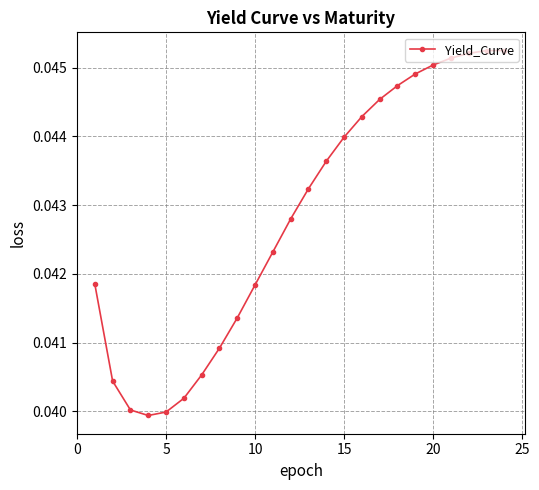

Count the values in the range 0 to 1.

24